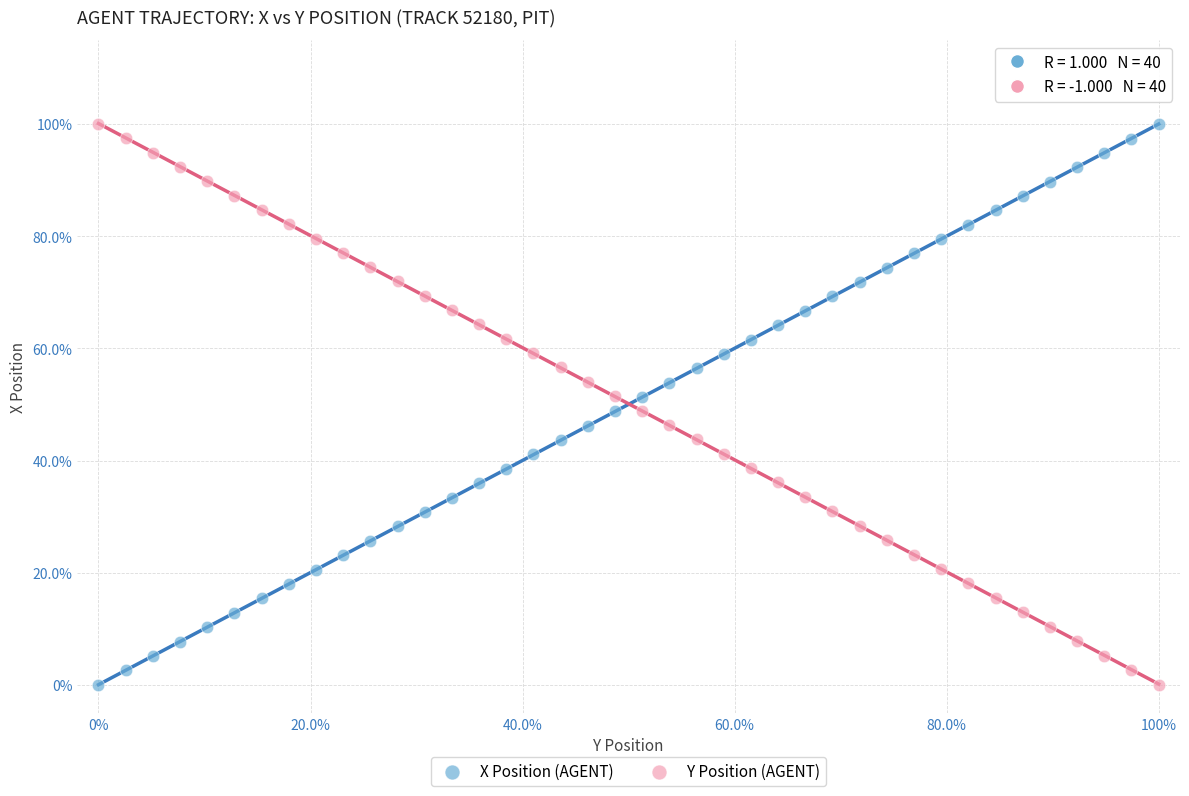

What are all the series names shown in the legend?

X Position (AGENT), Y Position (AGENT)